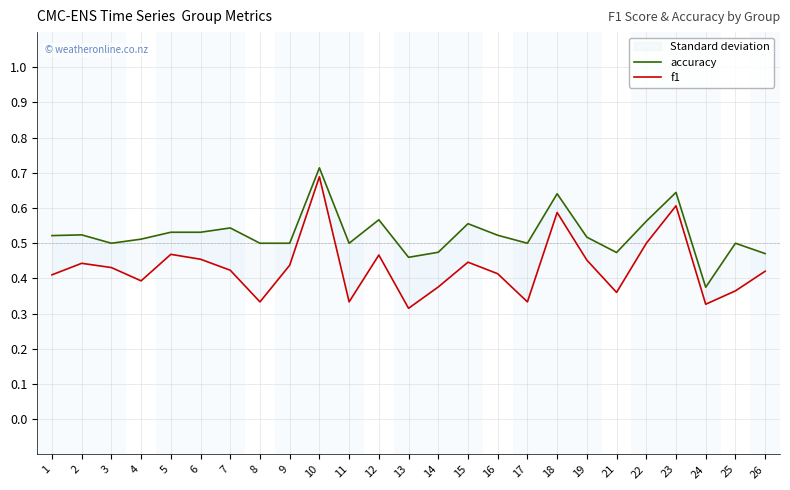

What is the smallest value displayed?

0.3